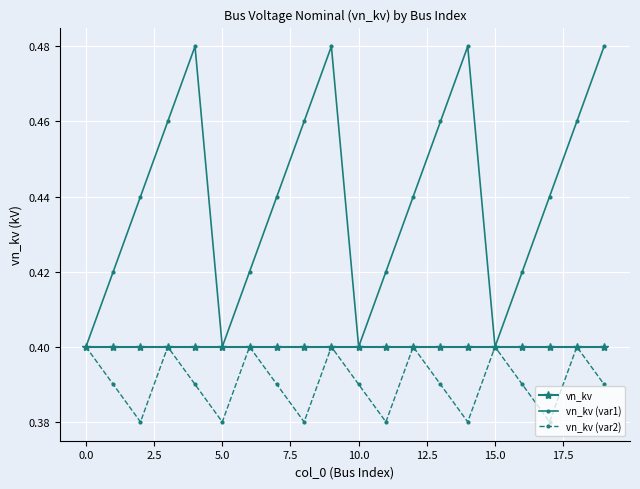

At how many categories does at least one series exceed 0?

20